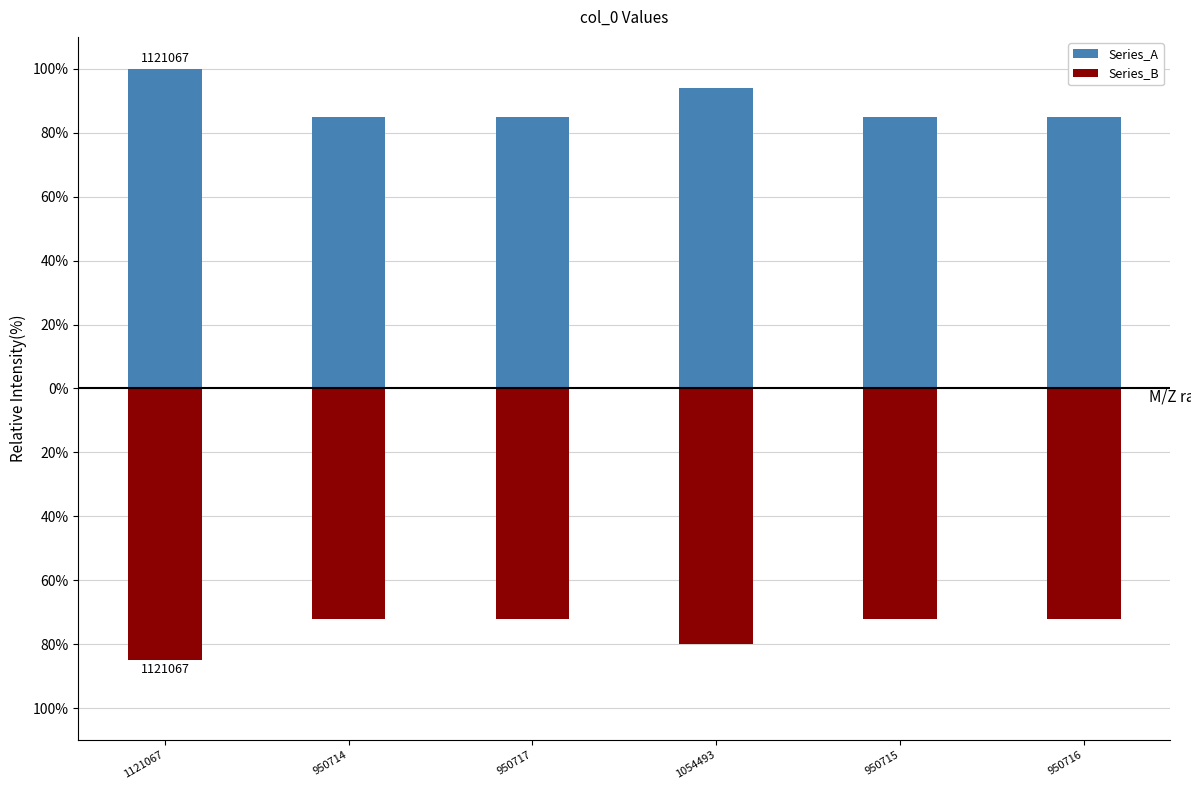

List the series in order of their overall mean, highest first.

Series_A, Series_B